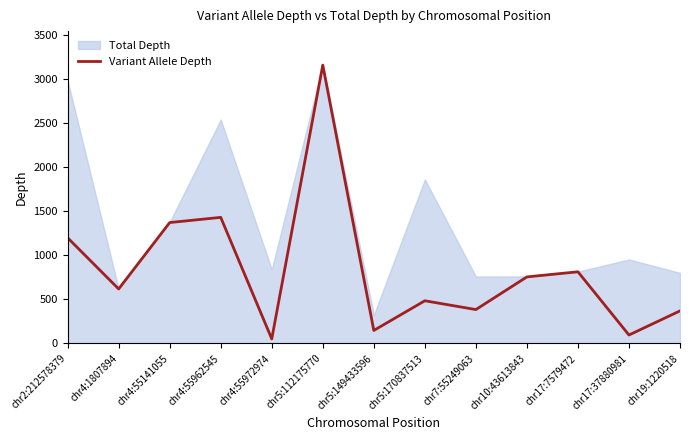

Which category has the highest value across all series?

chr5:112175770